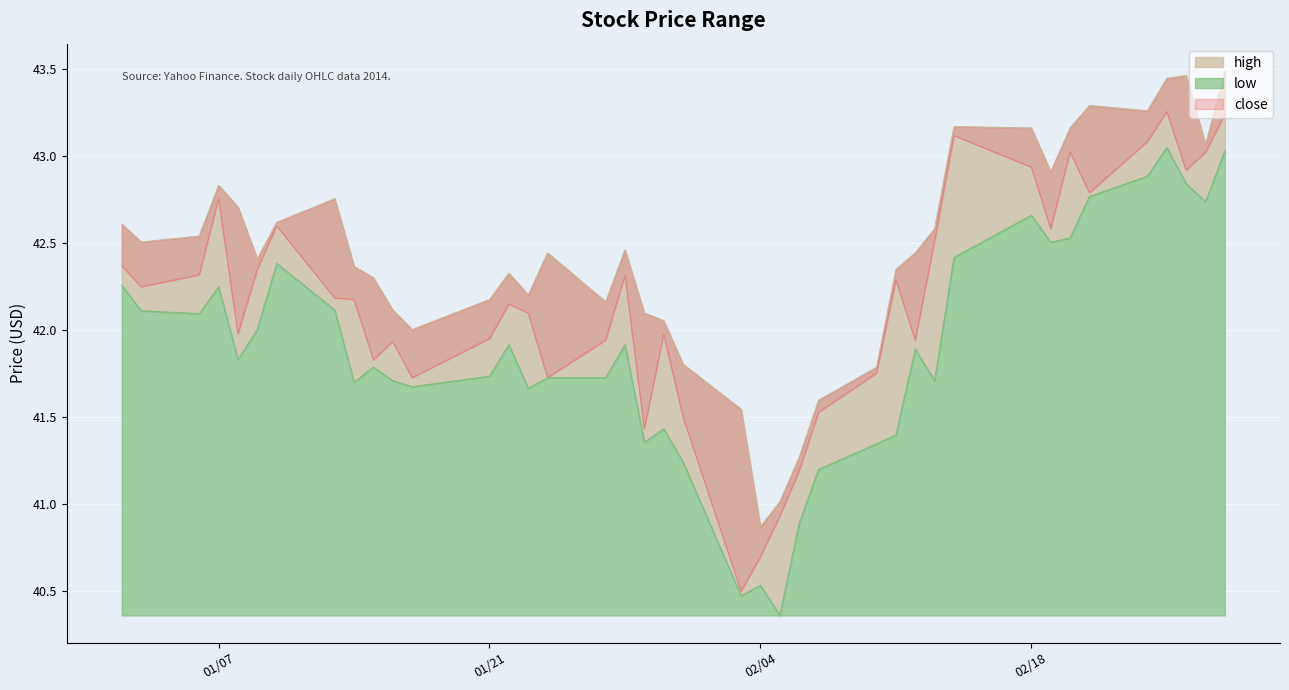

What is the difference between the second highest and second lowest values in the high series?

2.5